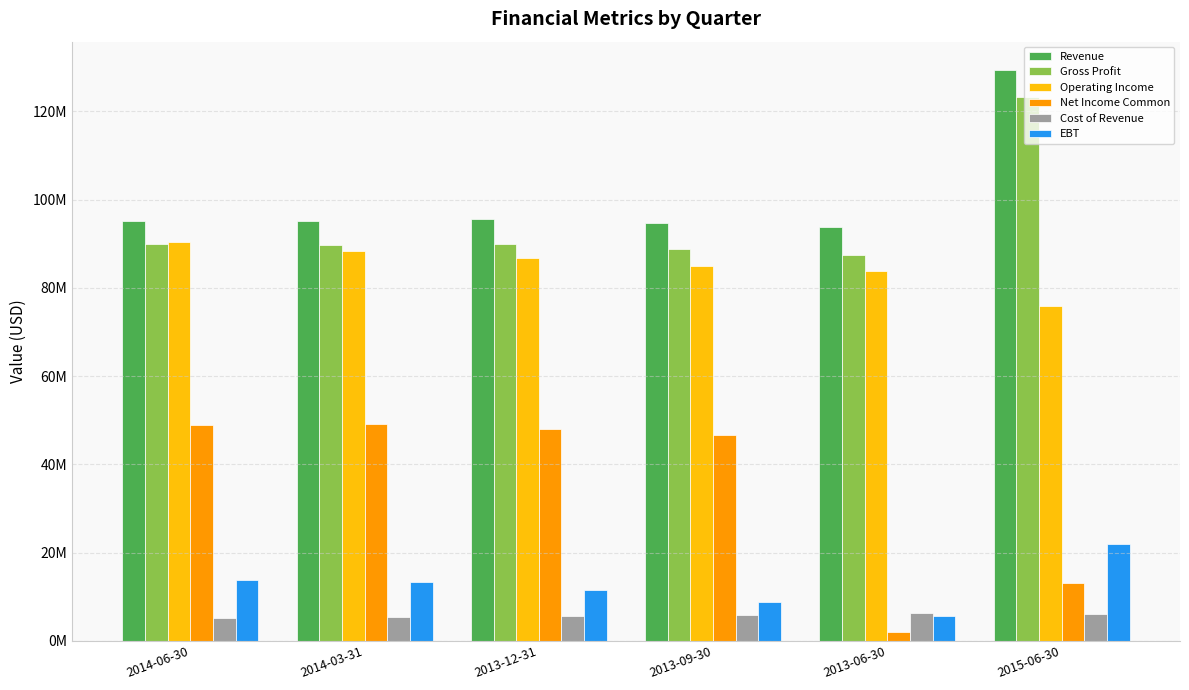

What are all the series names shown in the legend?

Revenue, Gross Profit, Operating Income, Net Income Common, Cost of Revenue, EBT